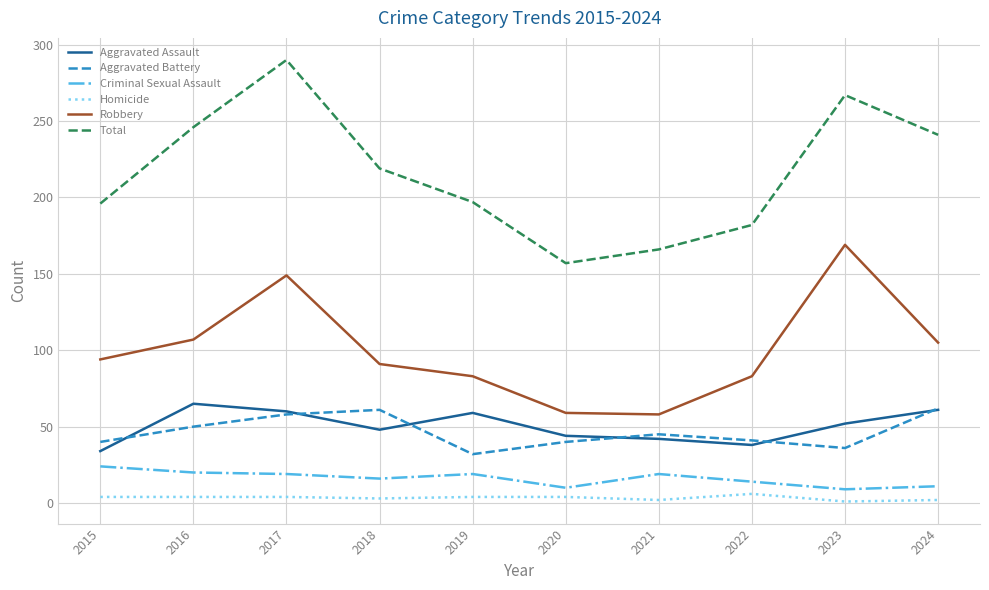

At which category does Aggravated Assault reach its first local peak?

2016